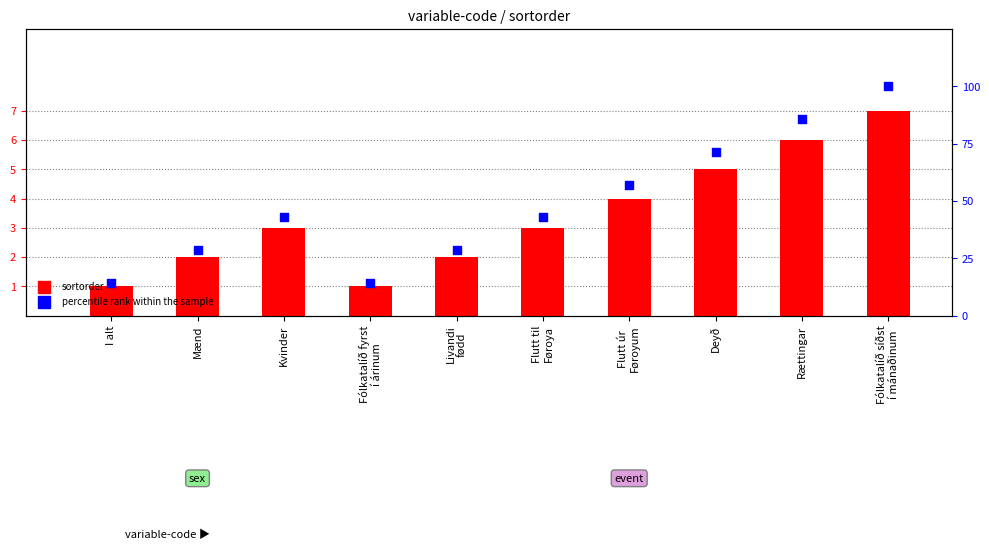

Which series contains the lowest Y value?

sortorder